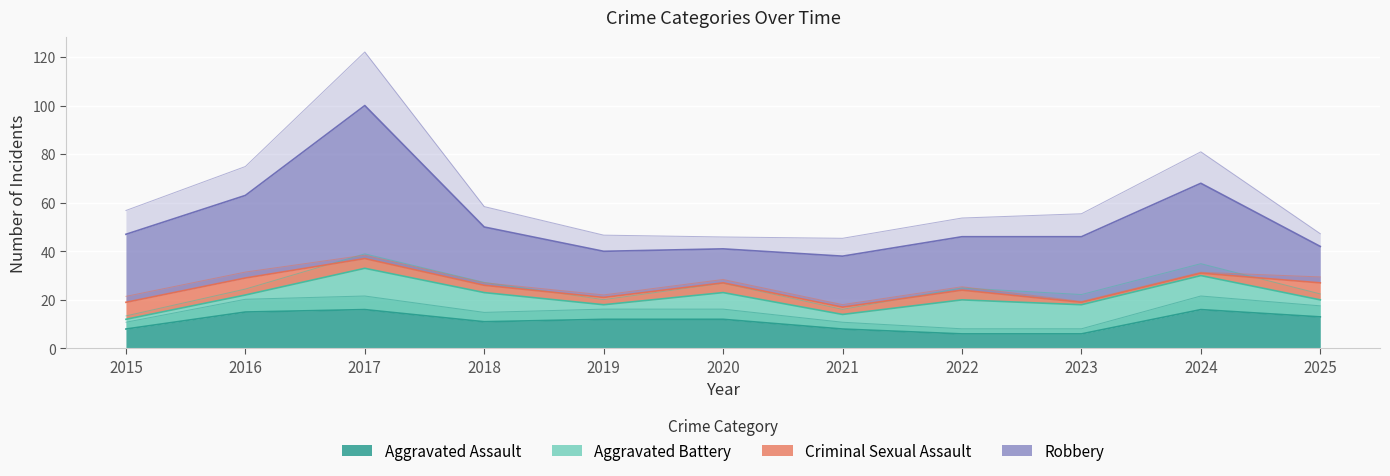

Is it true that Aggravated Assault equals 9 at 2025?

False